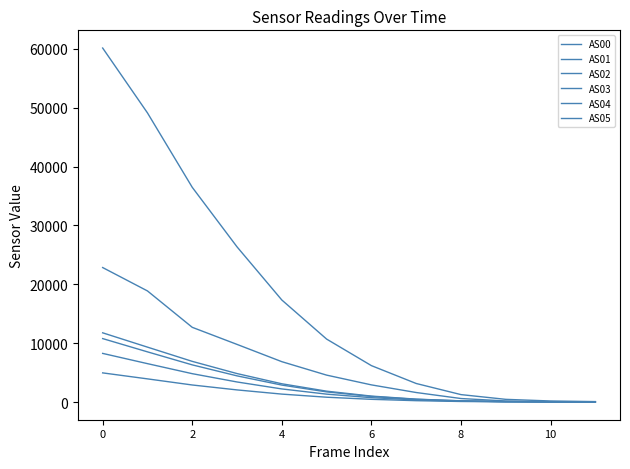

Which category has the lowest value across all series?

11